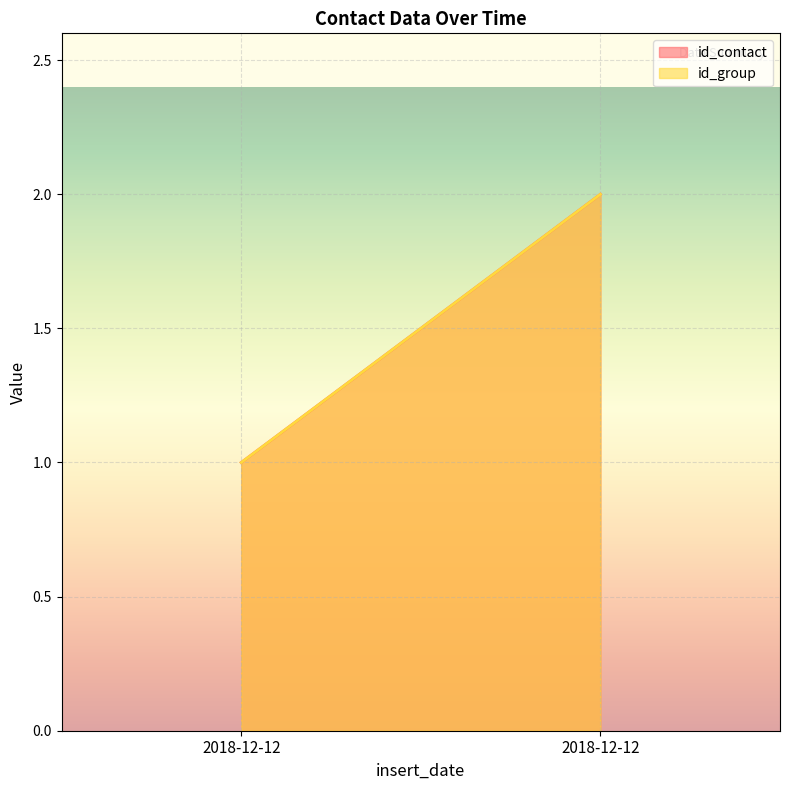

How many categories are shown in the chart?

2